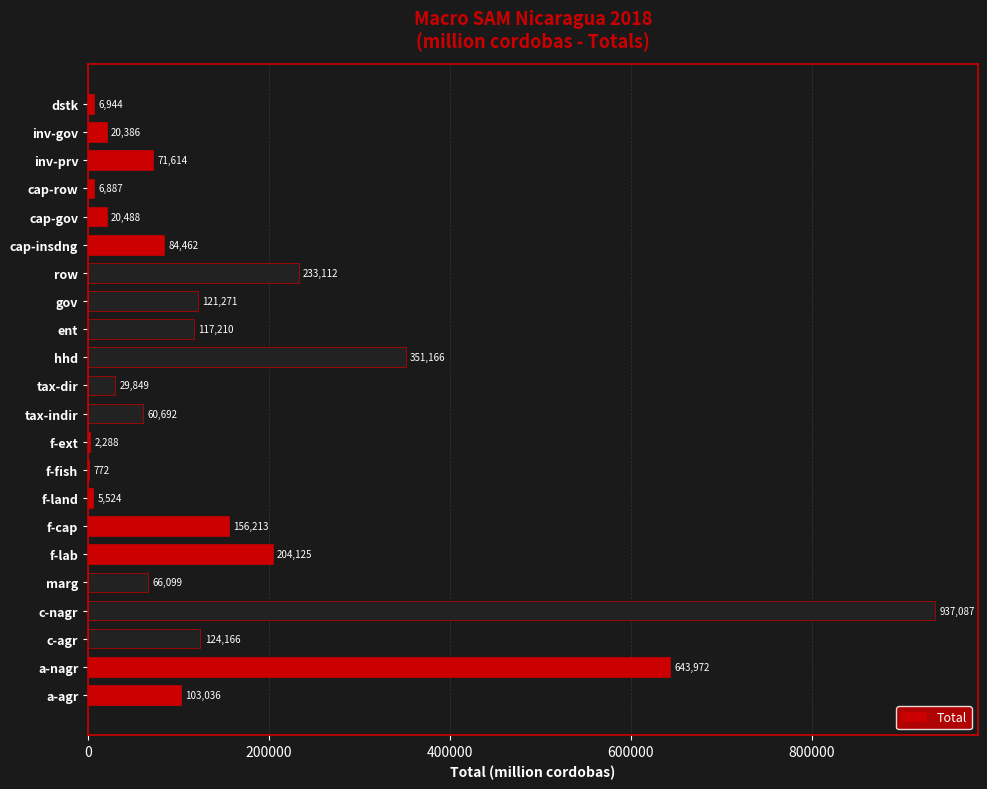

At which label is the value closest to 468929?

hhd